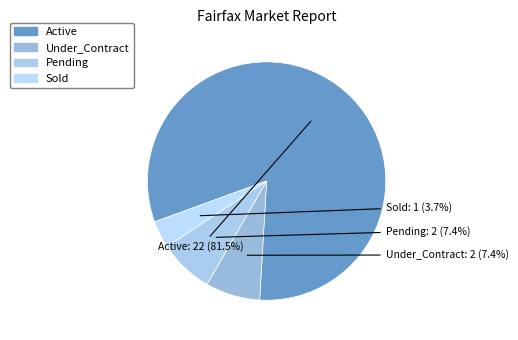

Is there any slice that represents more than half of the pie?

Yes